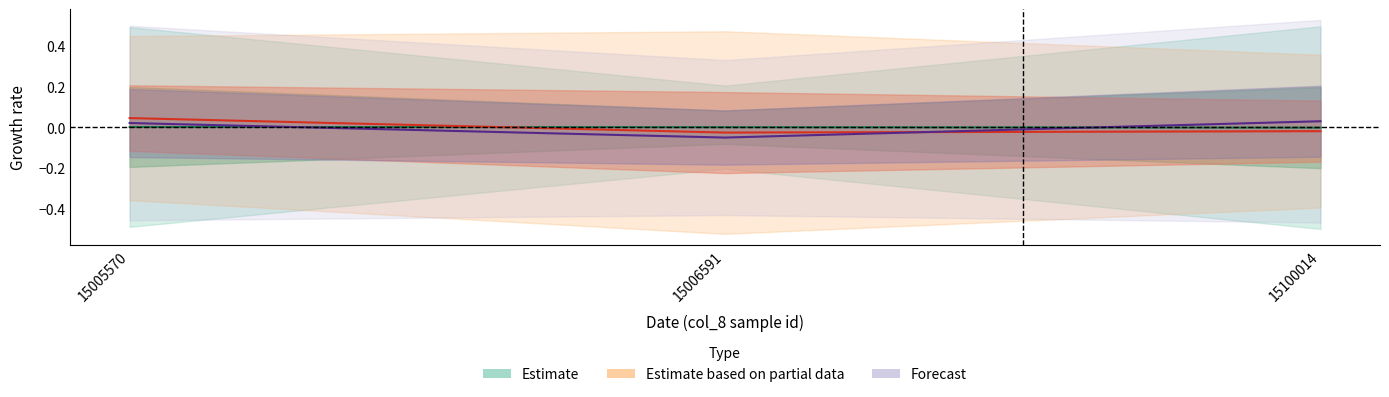

Which has a higher value, 15100014 or 15006591?

15100014